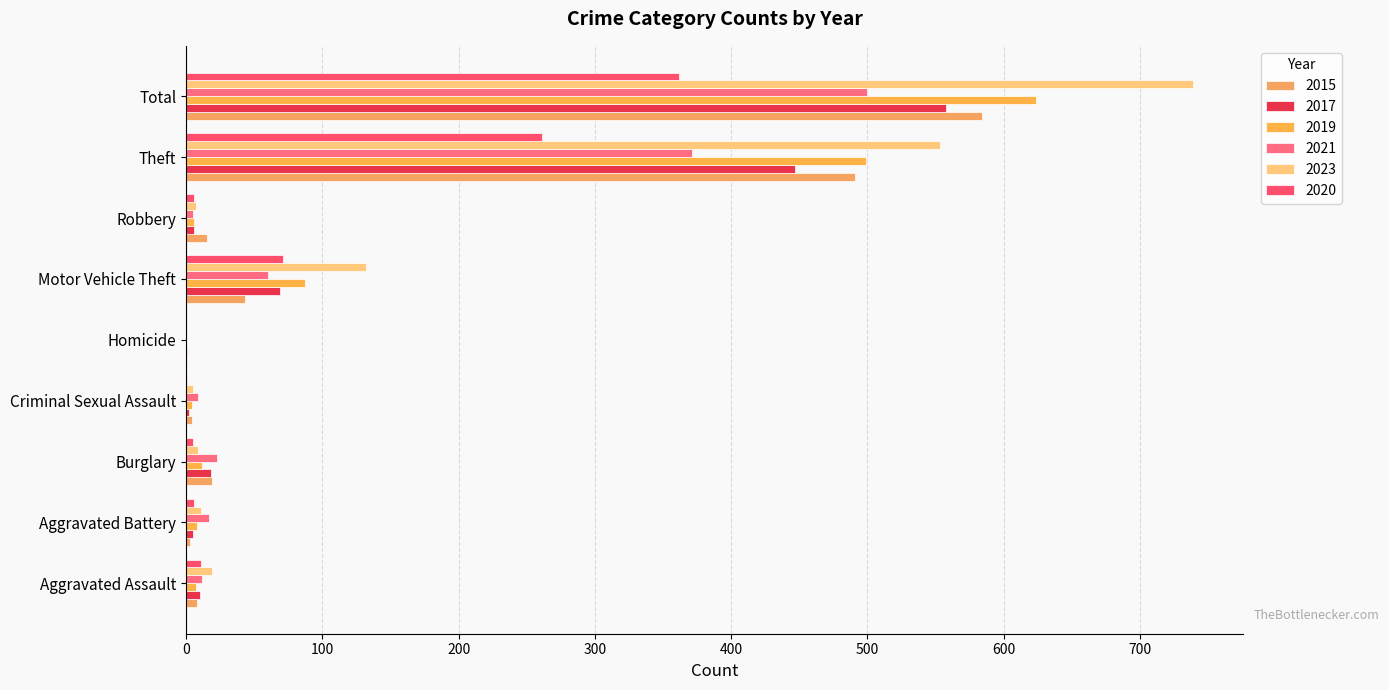

At Motor Vehicle Theft, list the series in order from smallest to largest.

2015, 2021, 2017, 2020, 2019, 2023